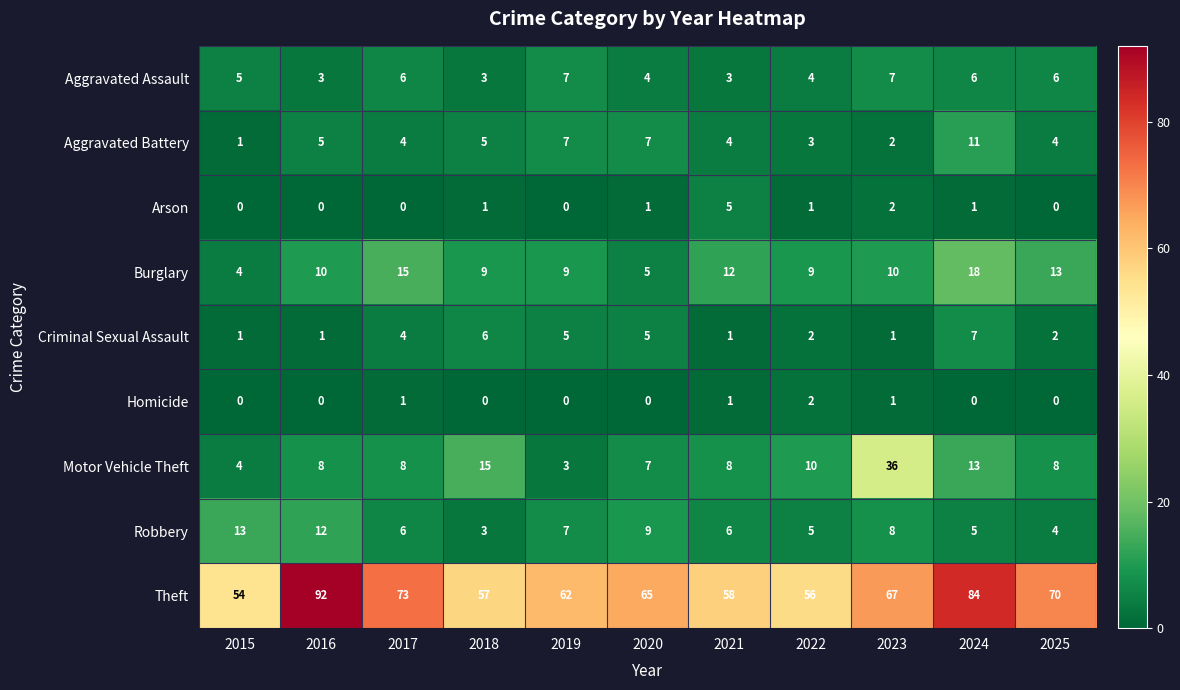

How many values in the Theft series are below 65?

5